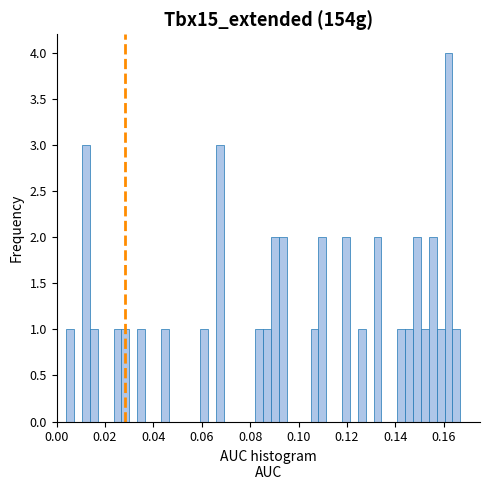

Around what value on the x-axis is the tallest bar? Give the approximate position of its centre, as read against the axis.

0.162